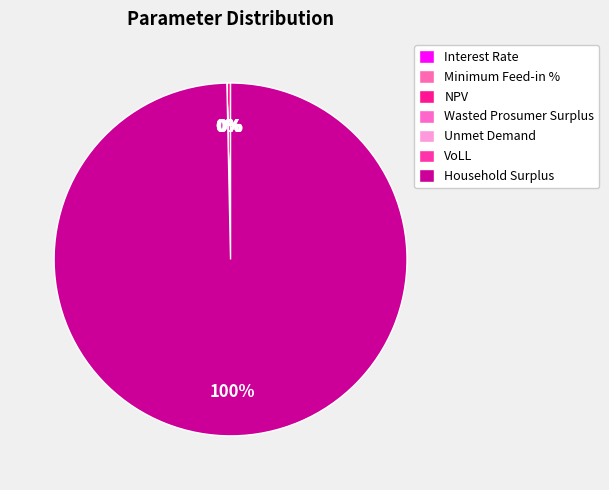

Count the number of slices in the pie.

7